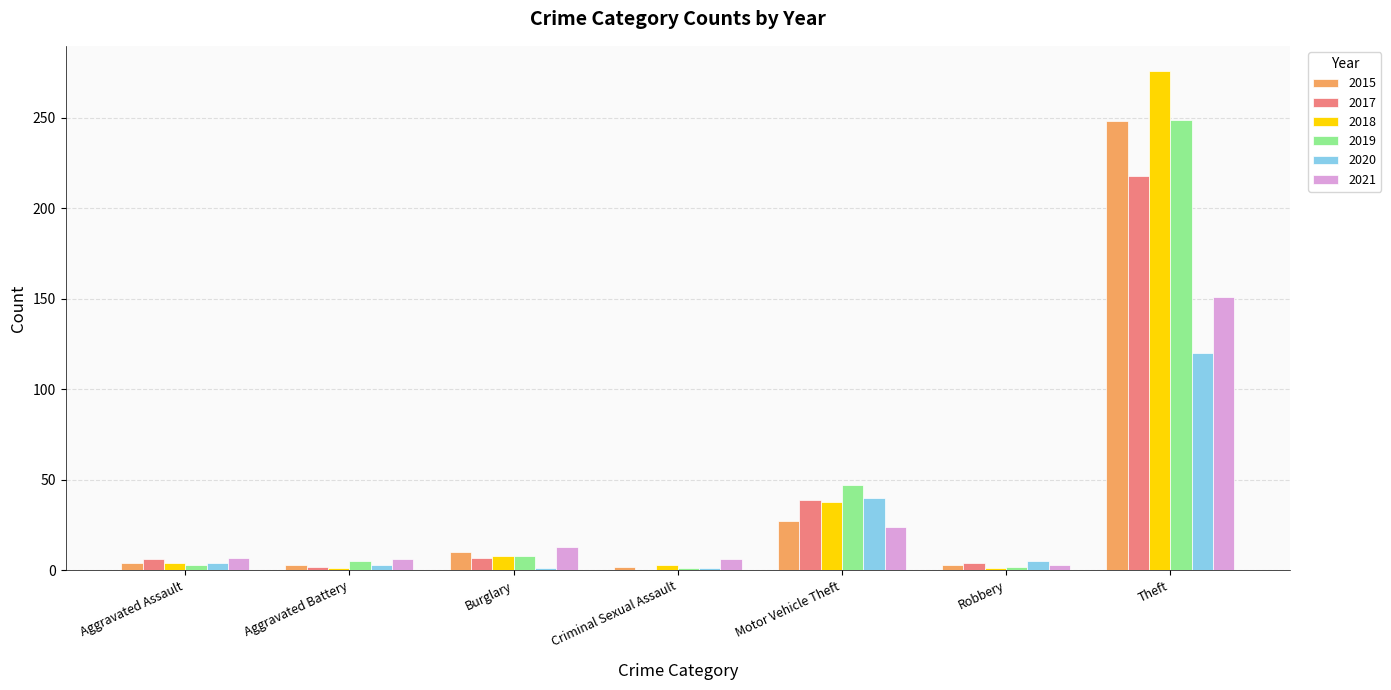

The 2018 series shows 8 at Burglary. True or false?

True